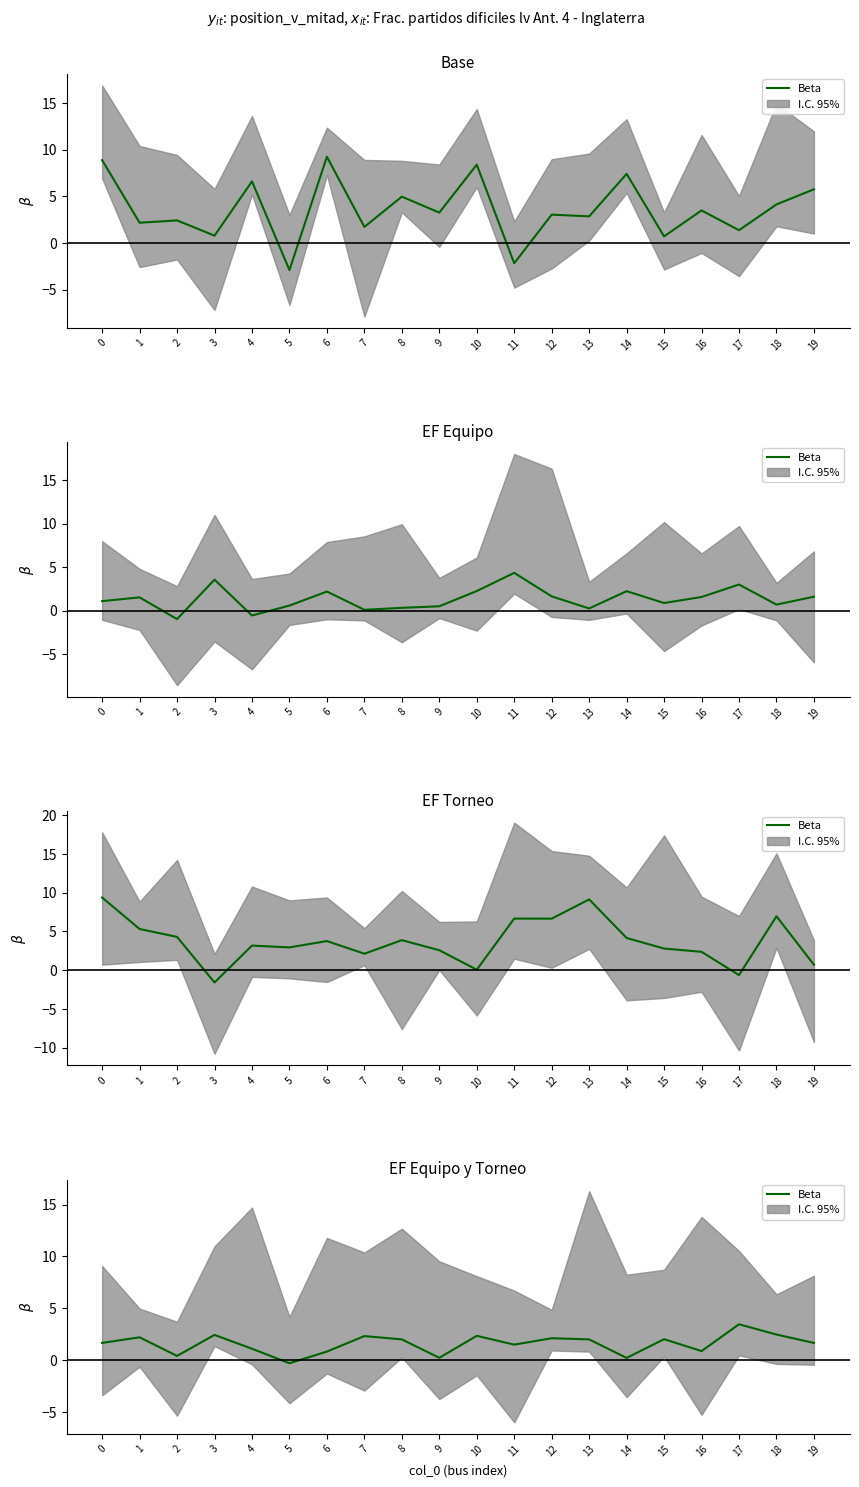

How many lines are shown in the chart?

1